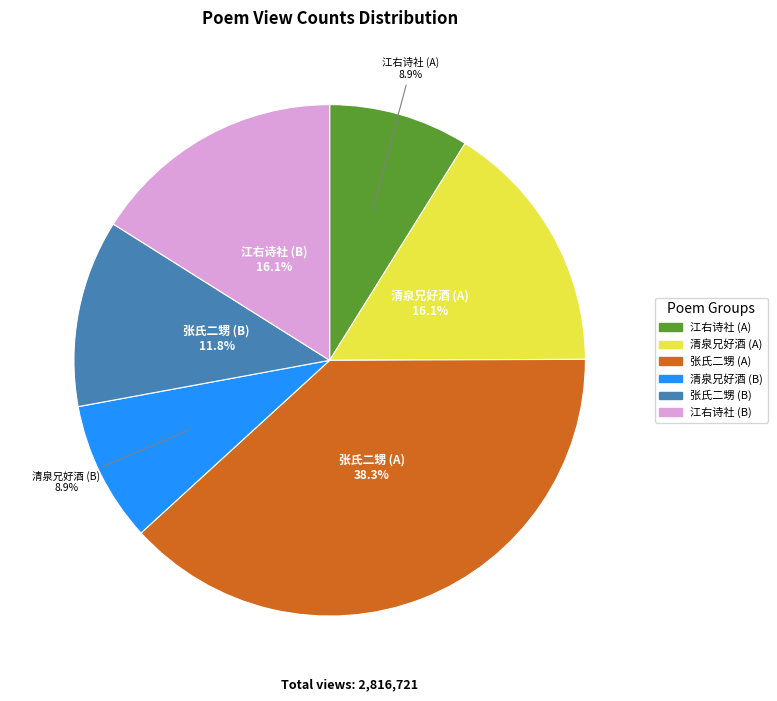

Does any single category account for the majority?

No